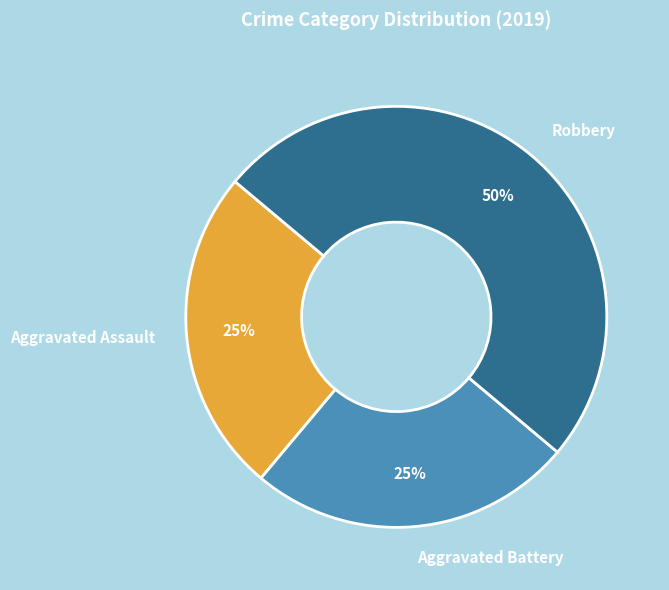

The Aggravated Assault slice represents 25% of the pie. True or false?

True